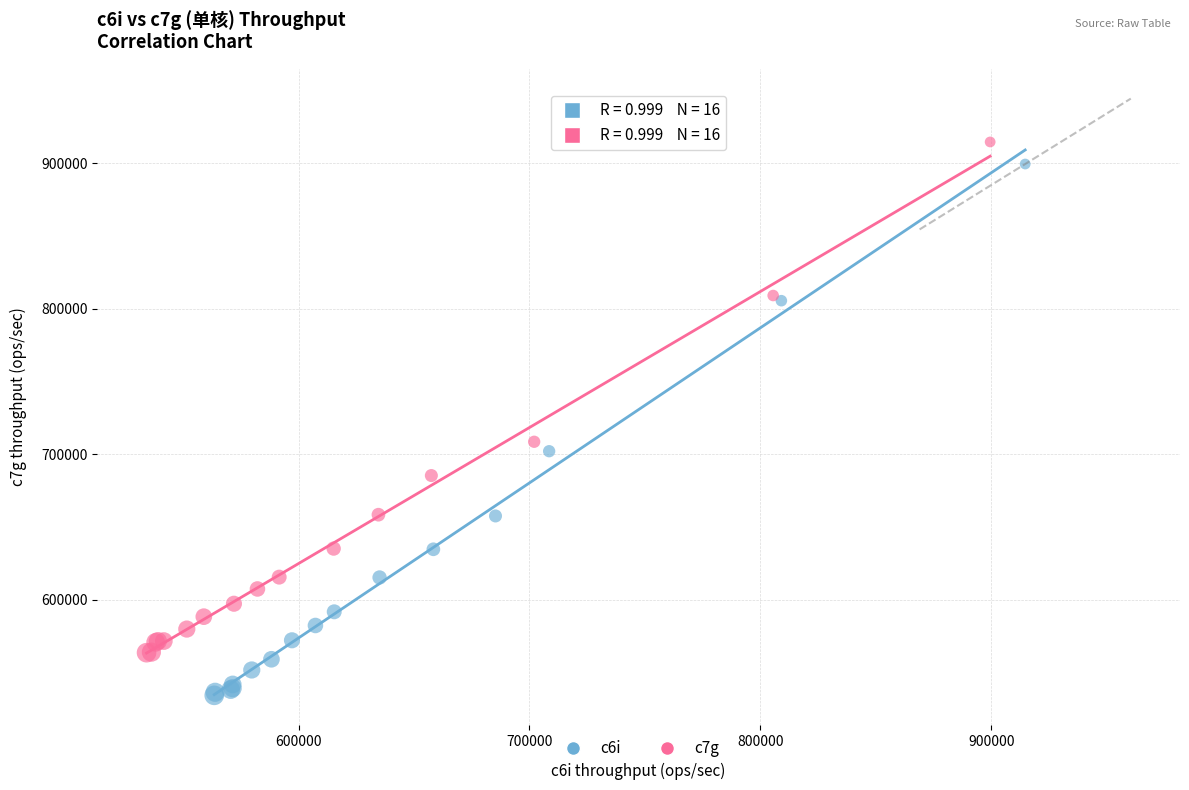

Which series has the largest Y range (max minus min)?

c6i